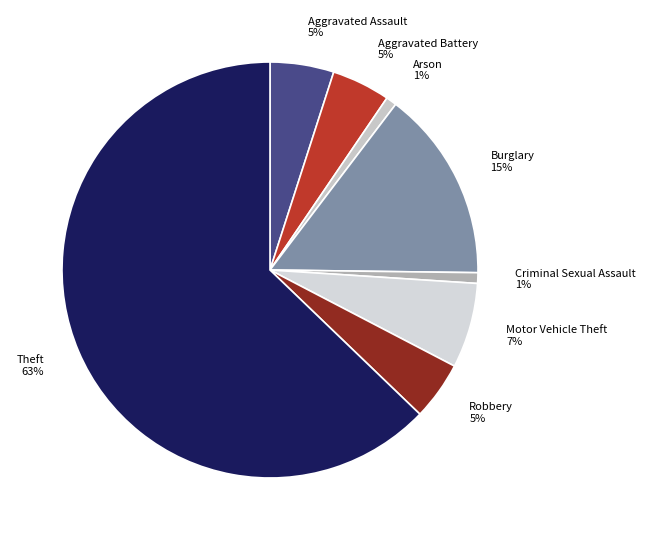

Does Motor Vehicle Theft represent more than half of the total?

No